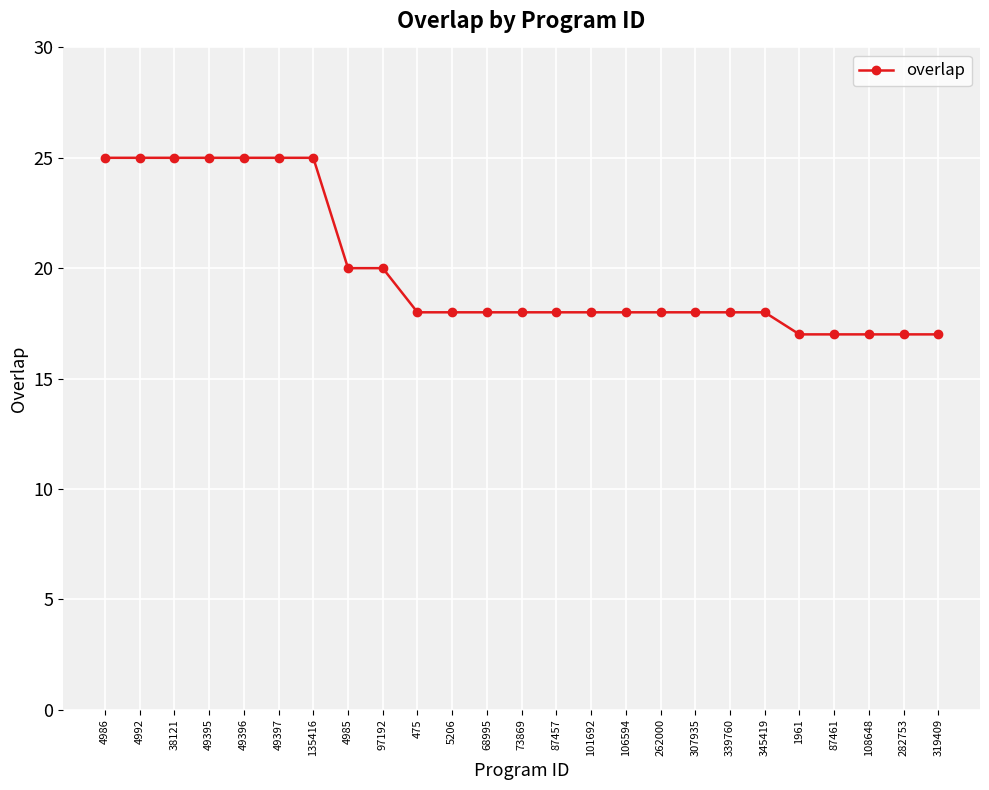

How many values are between 18 and 25?

20